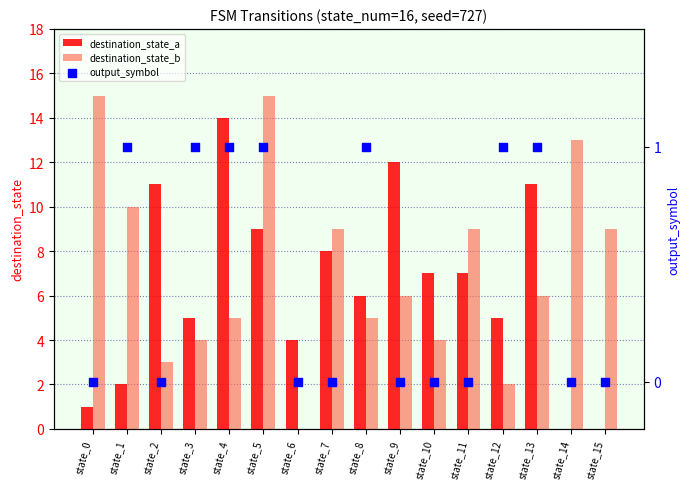

Which series has the largest total across all categories?

destination_state_b